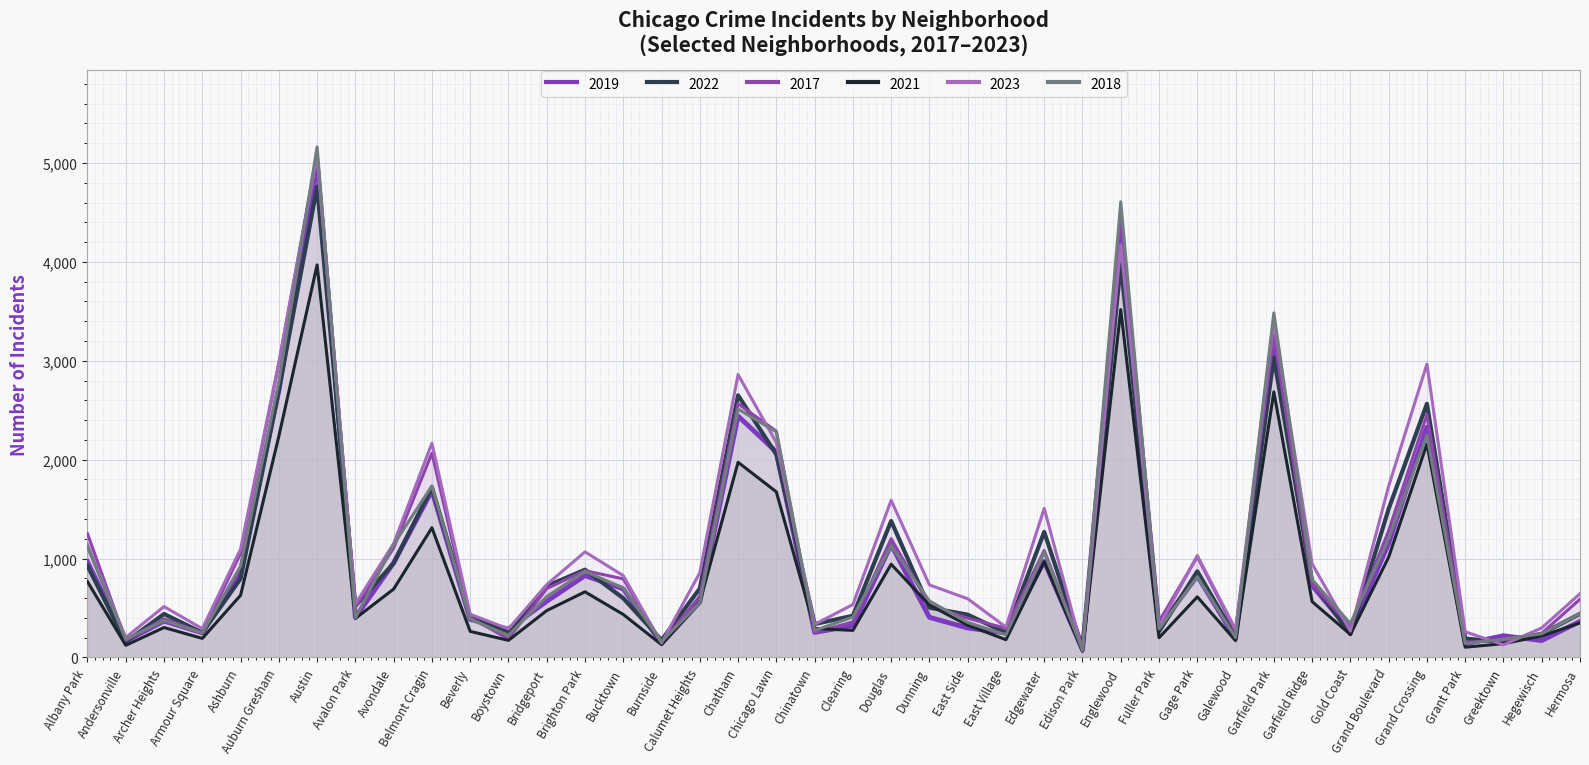

Where is the first local maximum for 2022?

Archer Heights